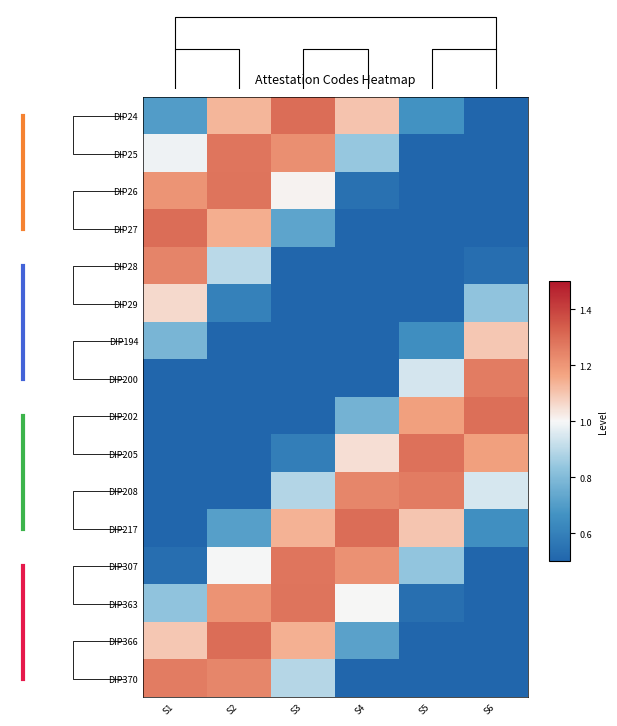

True or false: DIP366 has a value of 1.7 at S1.

False